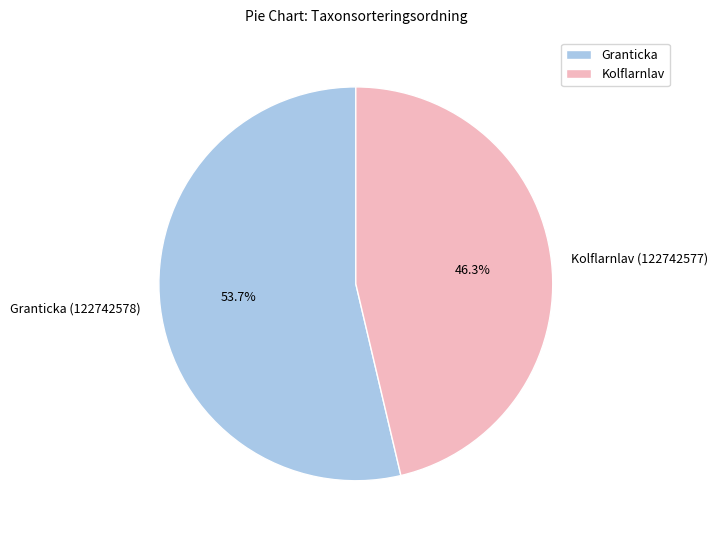

True or false: Kolflarnlav (122742577) accounts for 46% of the total.

True